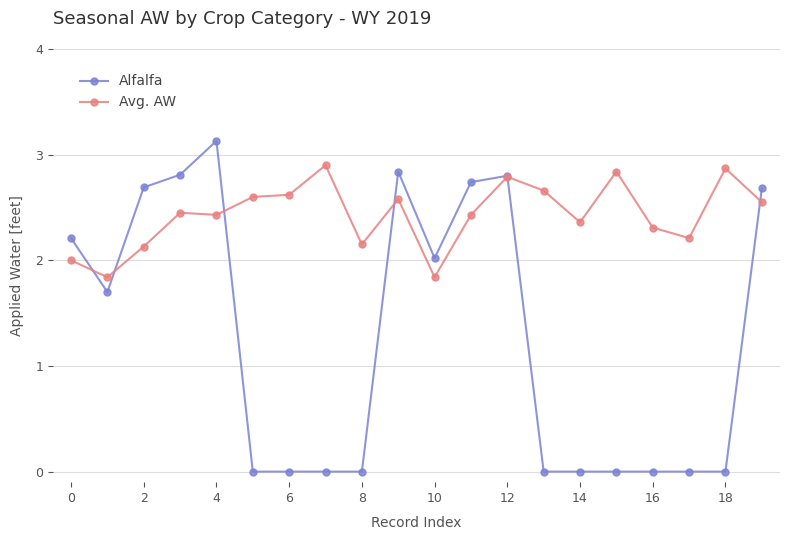

Which series has the largest range (max minus min)?

Alfalfa